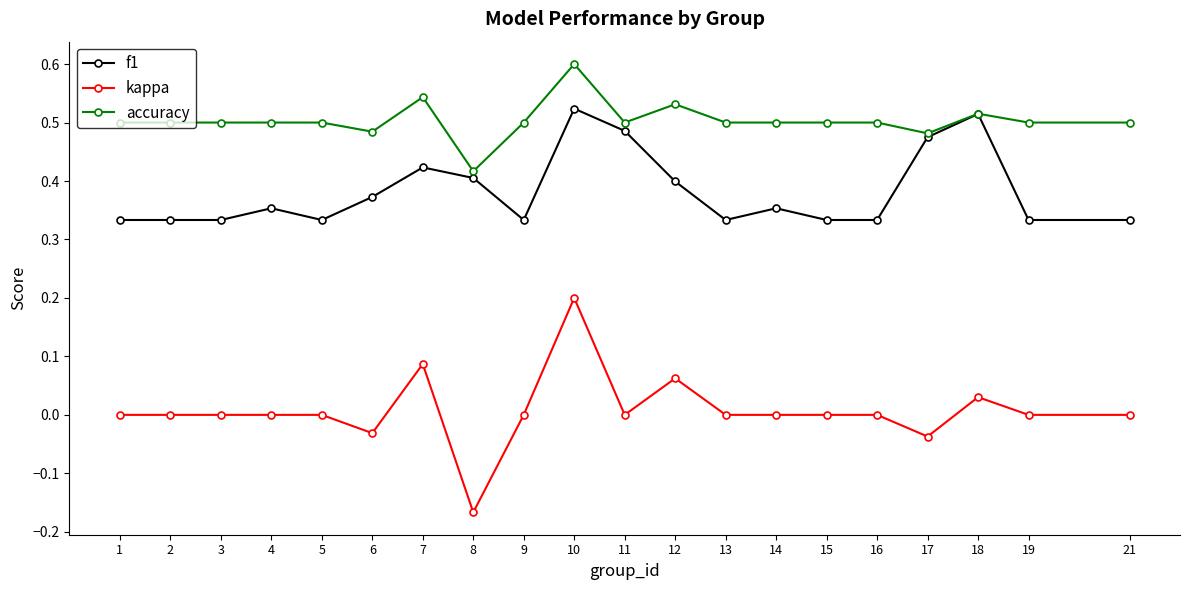

True or false: accuracy has a value of 0.7 at 5.

False